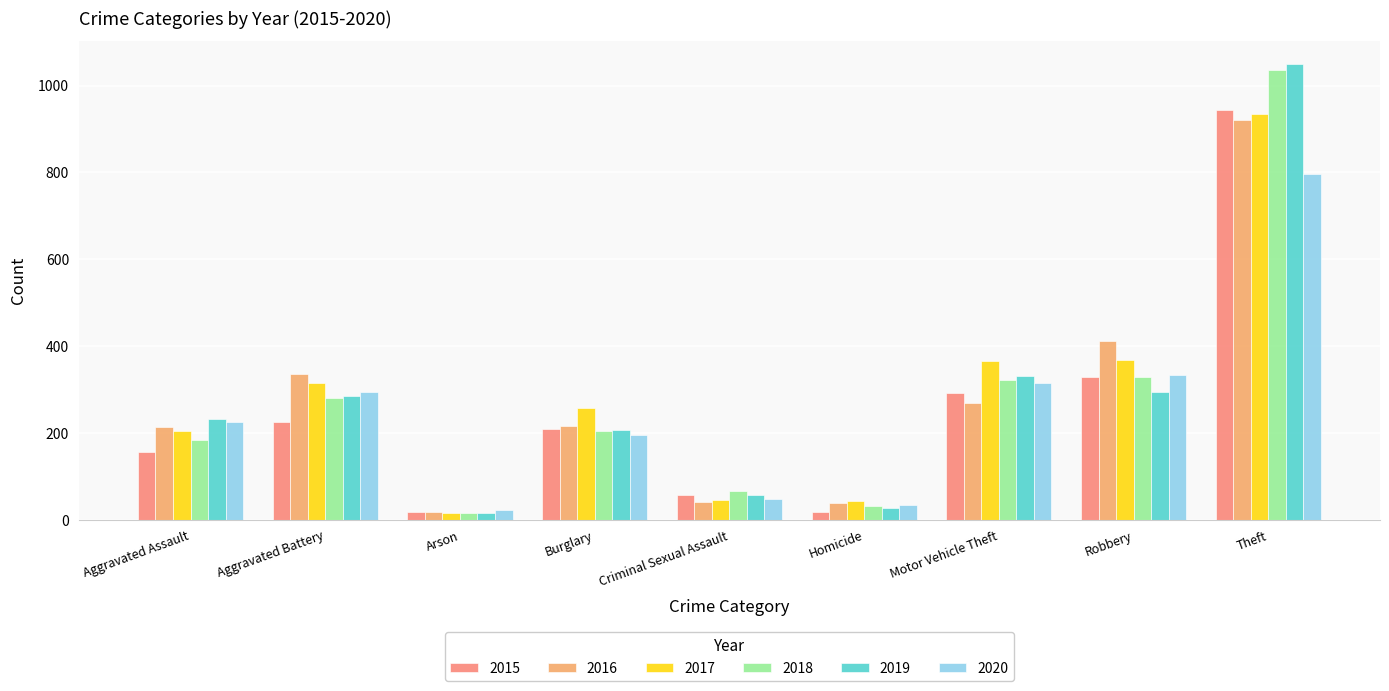

What is the average value of the 2018 series?

274